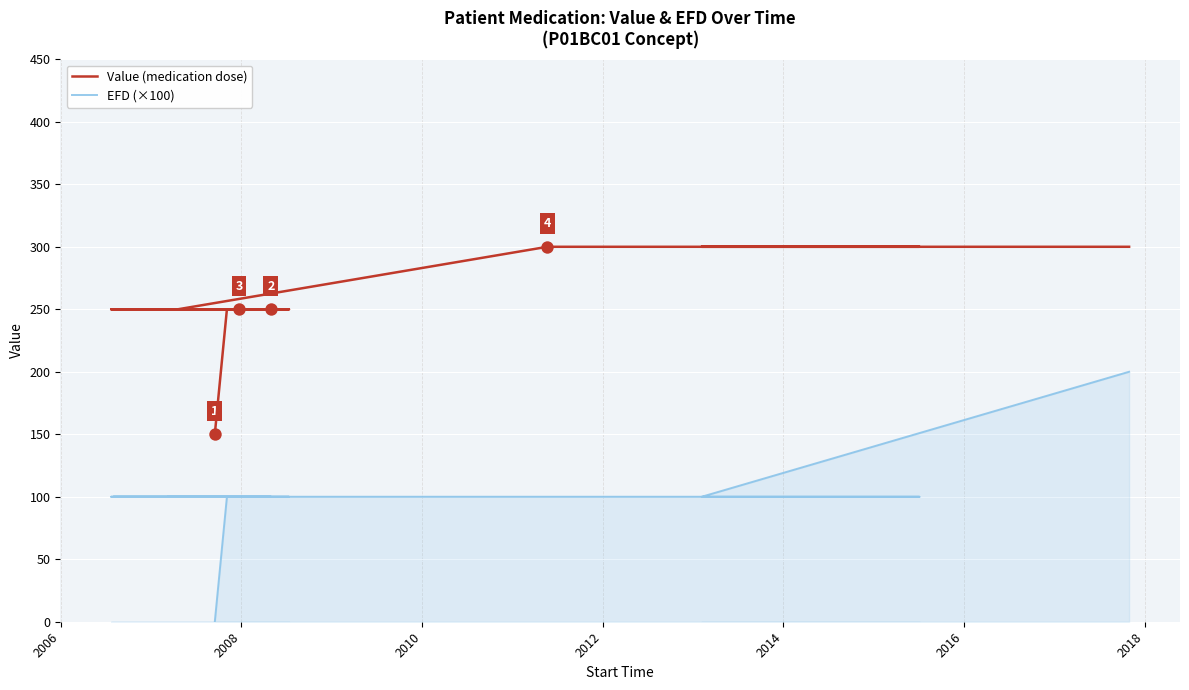

Which series has the largest total across all categories?

Value (medication dose)